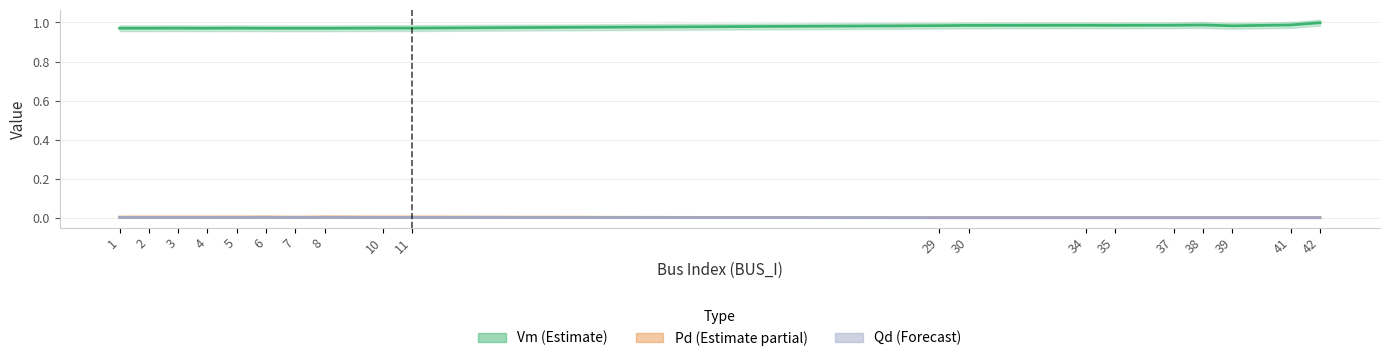

True or false: Vm (Estimate) has a value of 1.0 at 39.

True